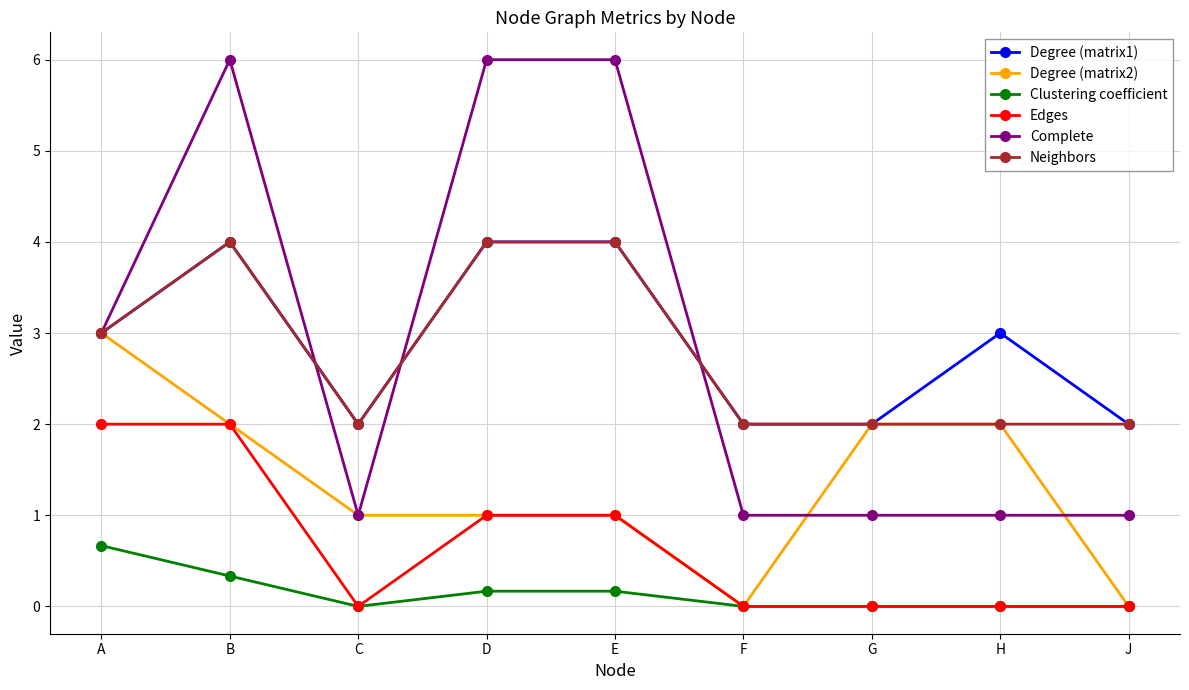

Is it true that Edges equals 0.0 at G?

True